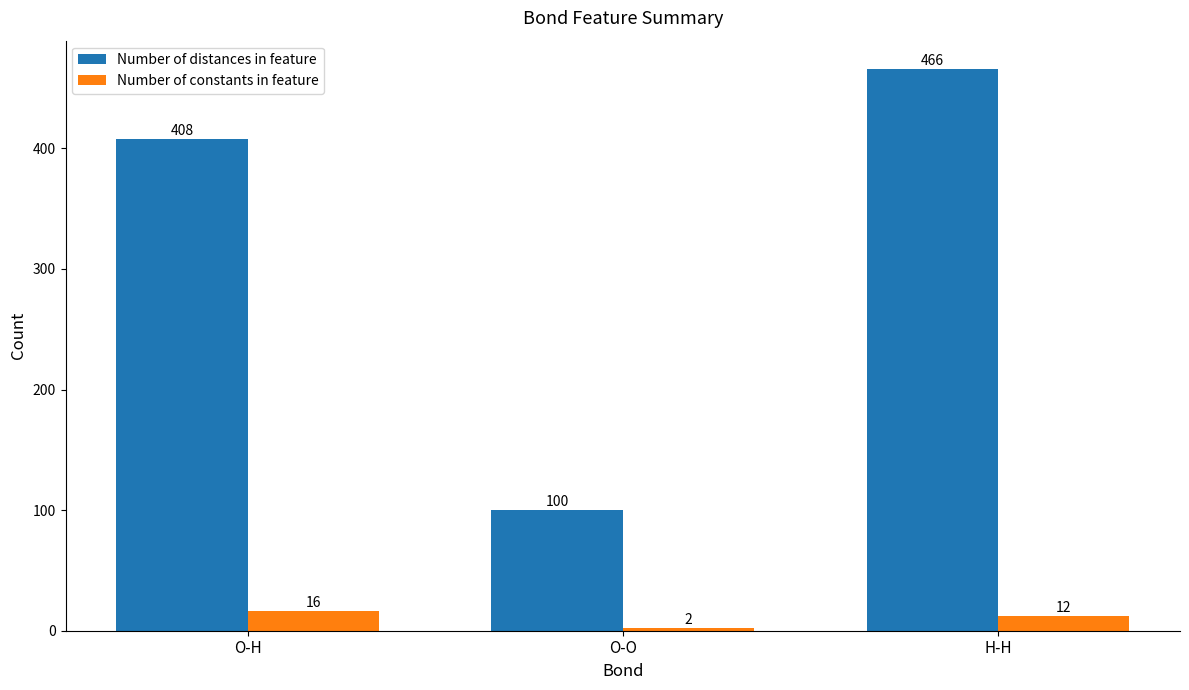

What position from the left is O-H?

1